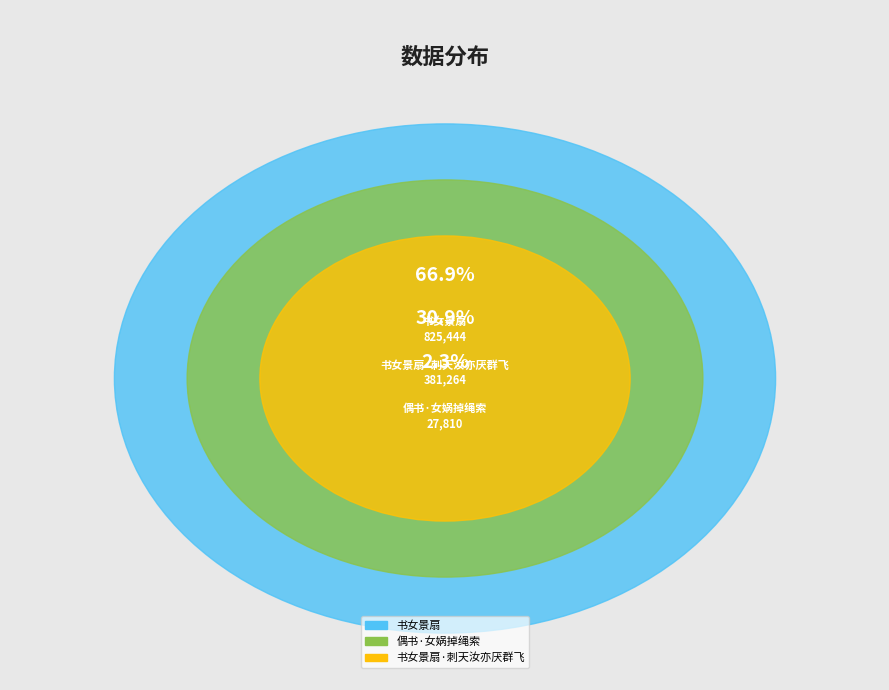

To the nearest percent, what is the difference between the 书女景扇·刺天汝亦厌群飞 and 书女景扇 slice percentages?

36%